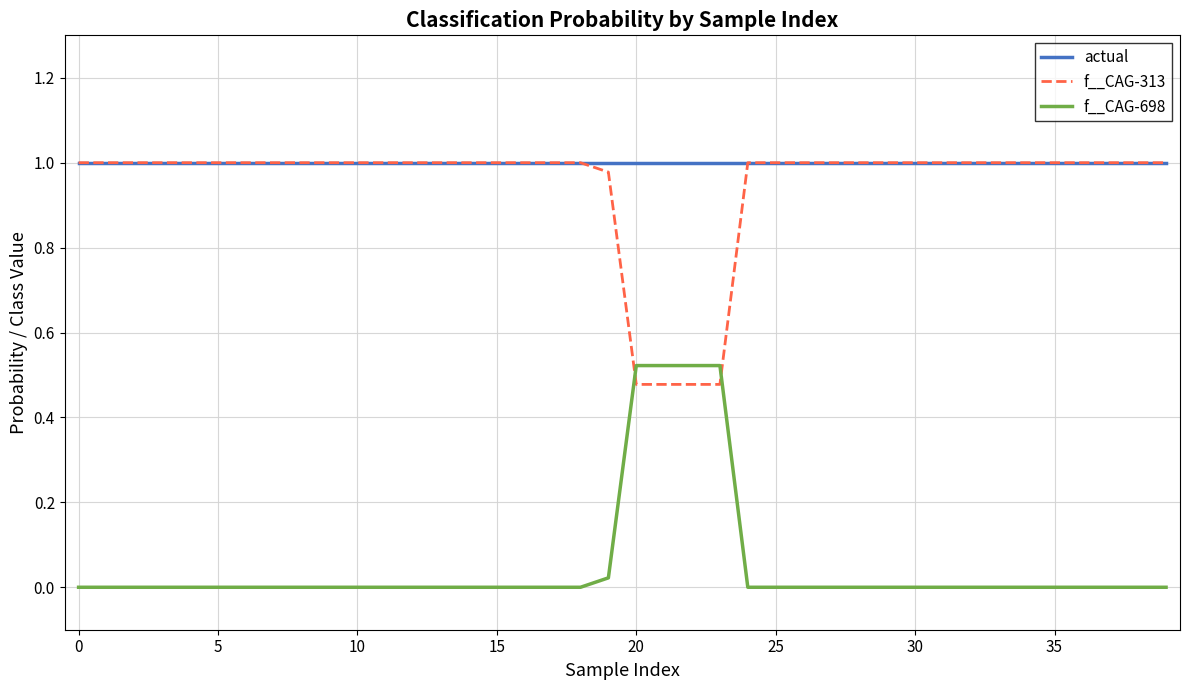

After their last crossing, which series has the higher values: f__CAG-313 or f__CAG-698?

f__CAG-313